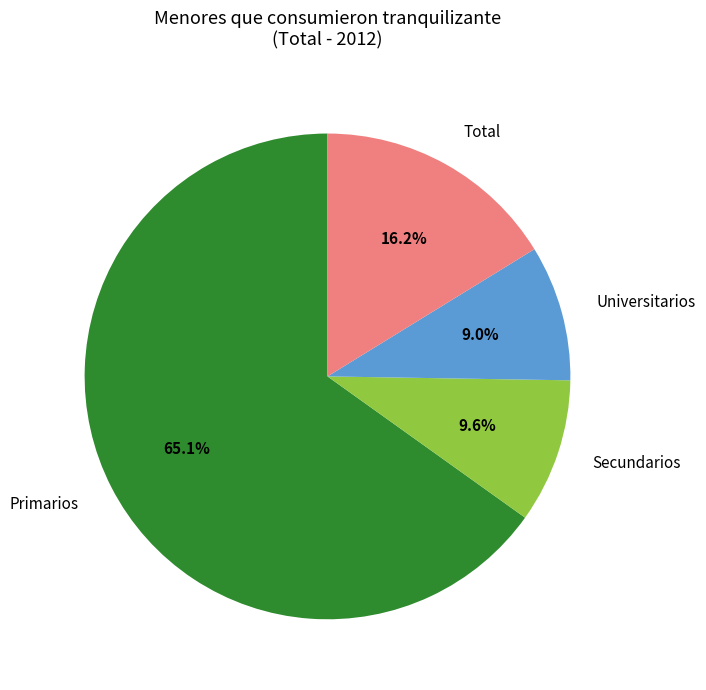

Which category has the biggest portion of the pie?

Primarios